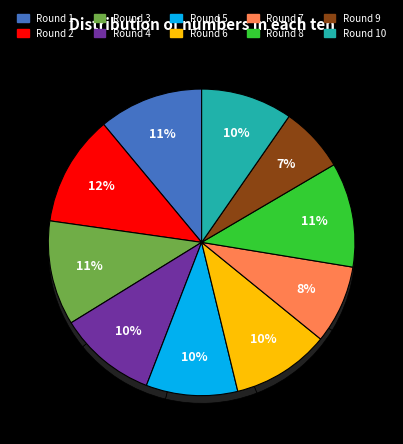

Combined, do Round 3 and Round 7 account for over 50%?

No